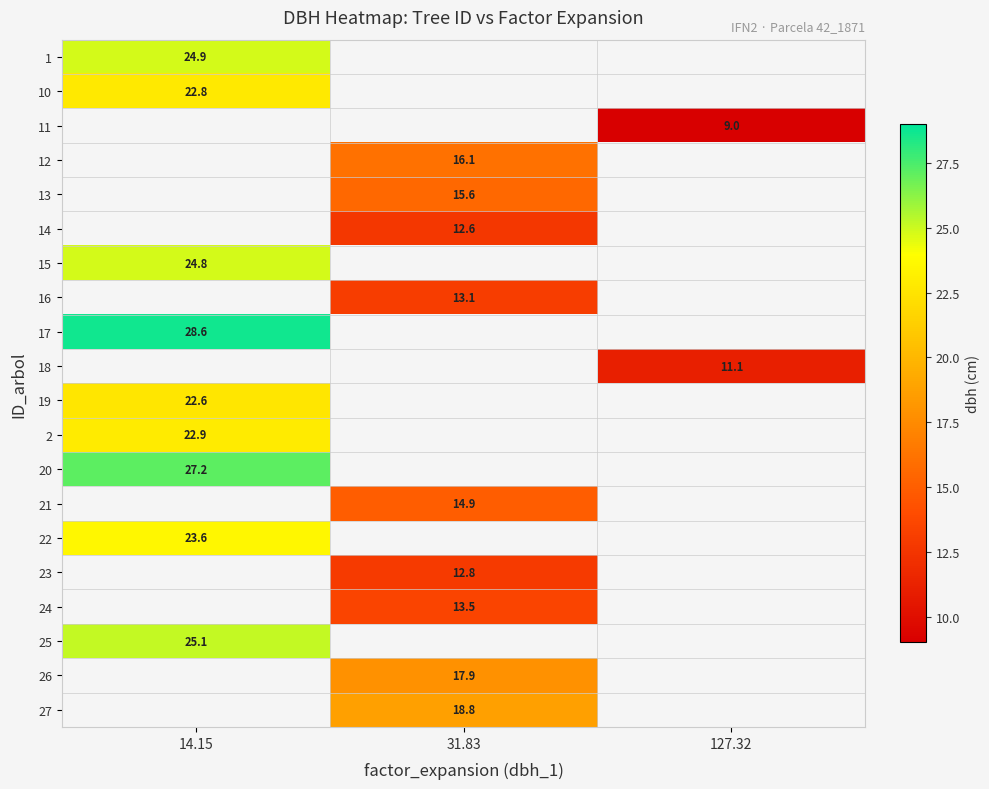

Is the value of 18 at 127.32 greater than the value of 17 at 14.15?

No